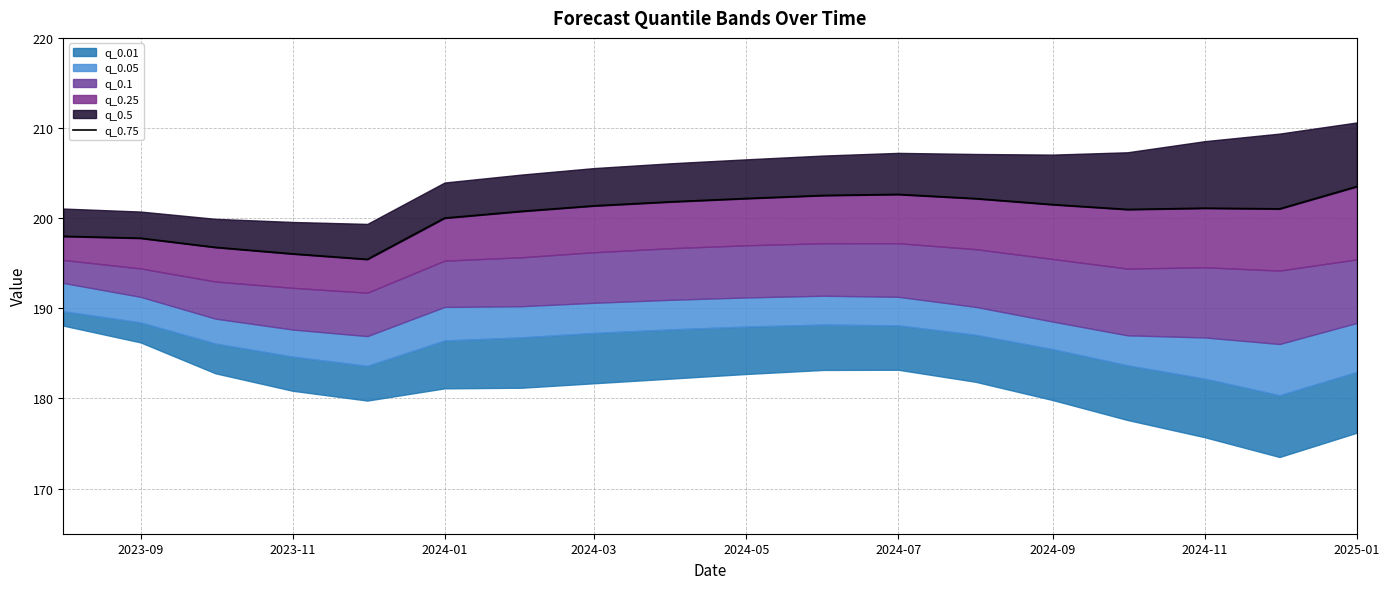

At which category does the data reach its first local peak?

2024-07